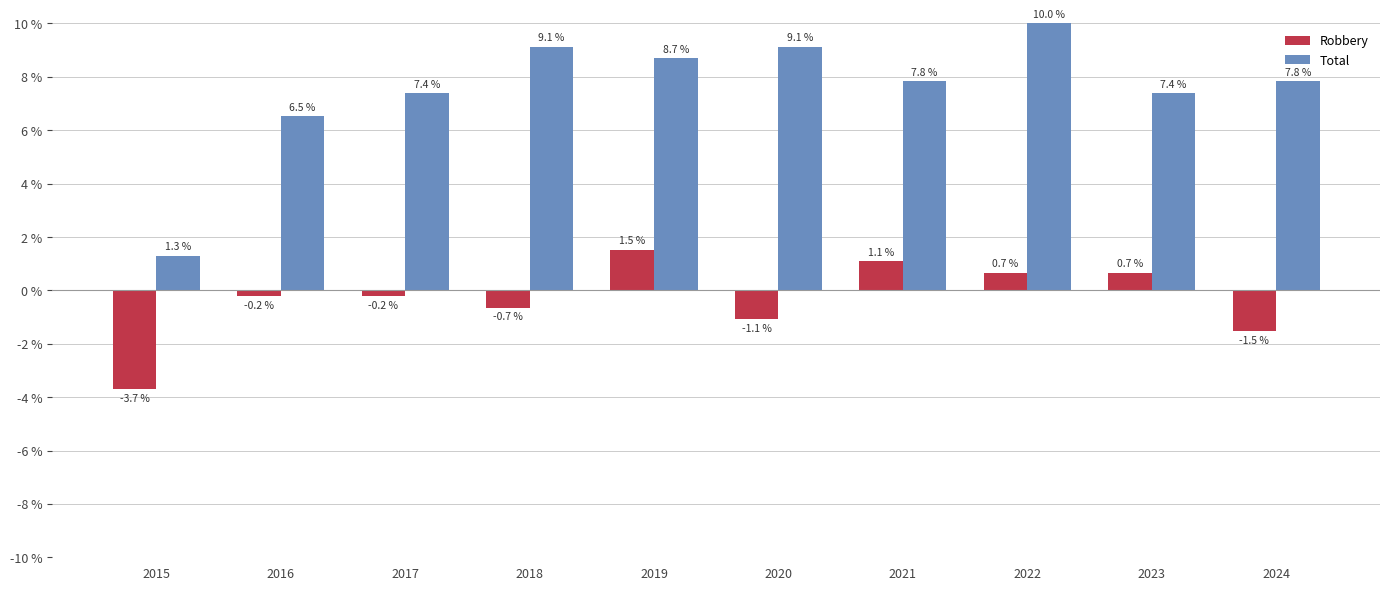

Does the chart contain stacked bars?

No